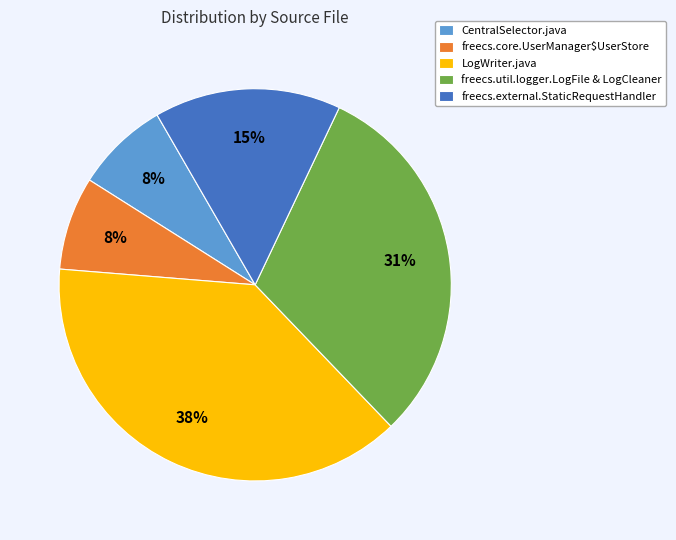

To the nearest percent, what percentage of the pie is freecs.util.logger.LogFile & LogCleaner?

31%